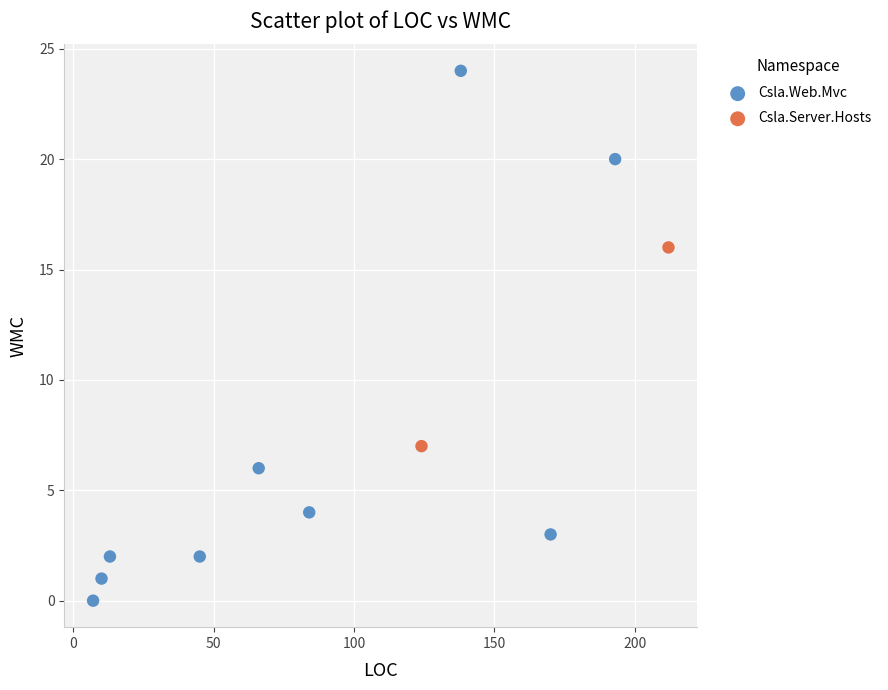

What are all the series names shown in the legend?

Csla.Web.Mvc, Csla.Server.Hosts